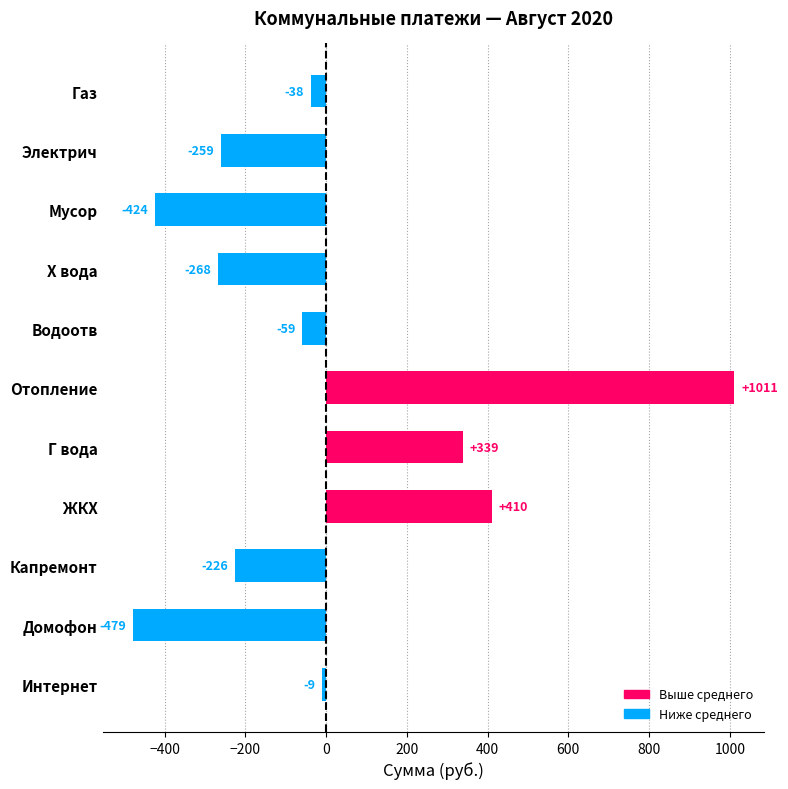

What is the approximate value at Мусор?

-423.6